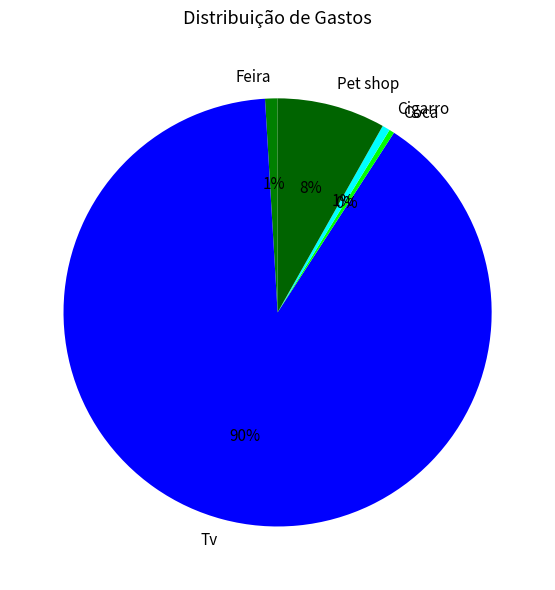

How many segments does this pie chart have?

5